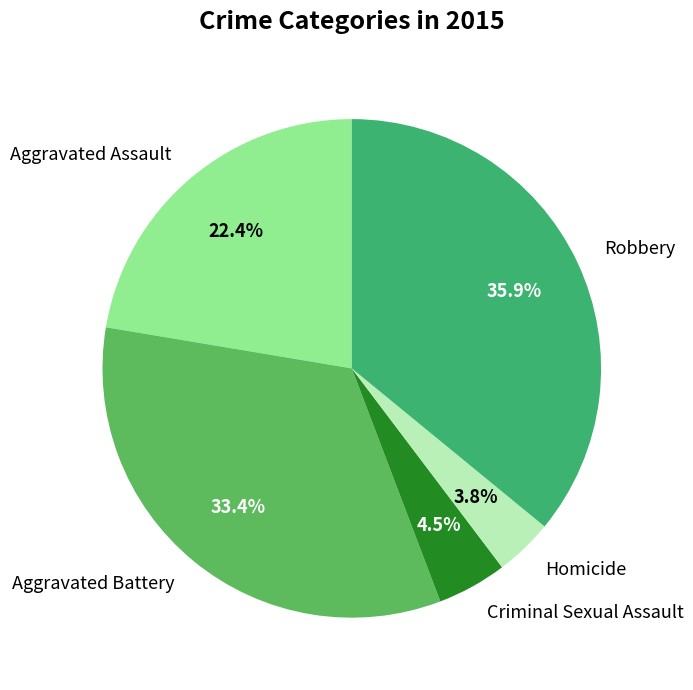

To the nearest percent, what percentage of the pie is Aggravated Battery?

33%